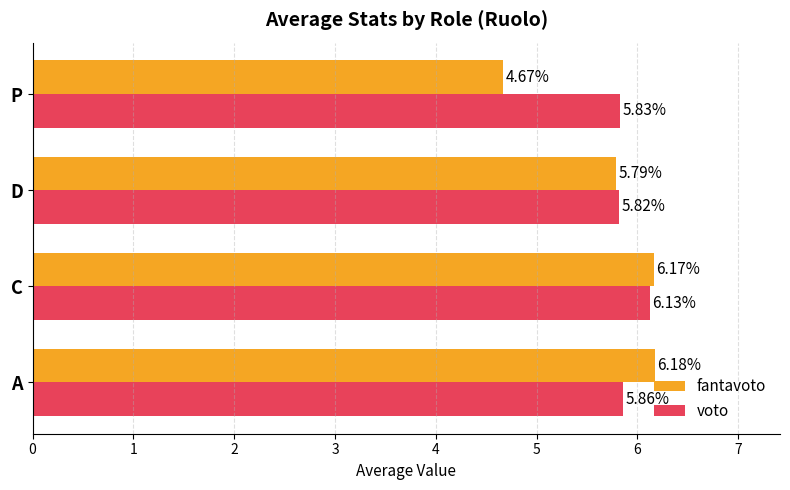

What are all the series names shown in the legend?

fantavoto, voto